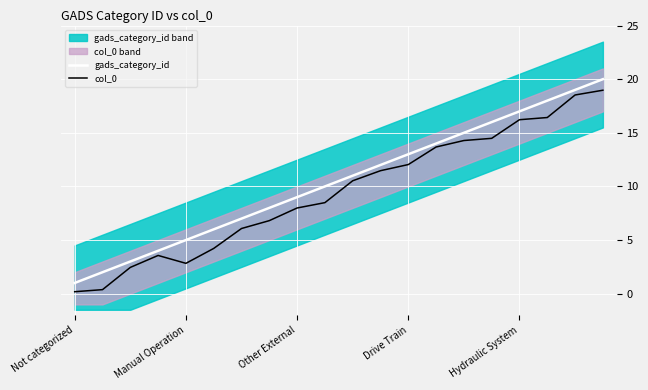

True or false: gads_category_id and col_0 cross at least once.

False